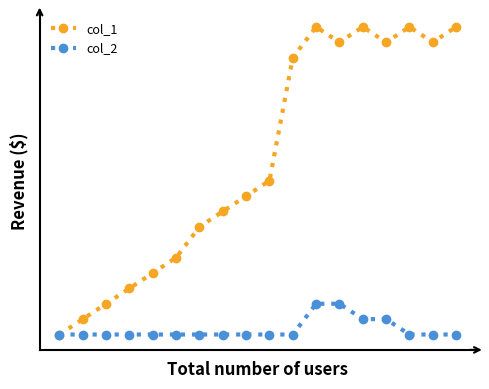

What are all the series names shown in the legend?

col_1, col_2